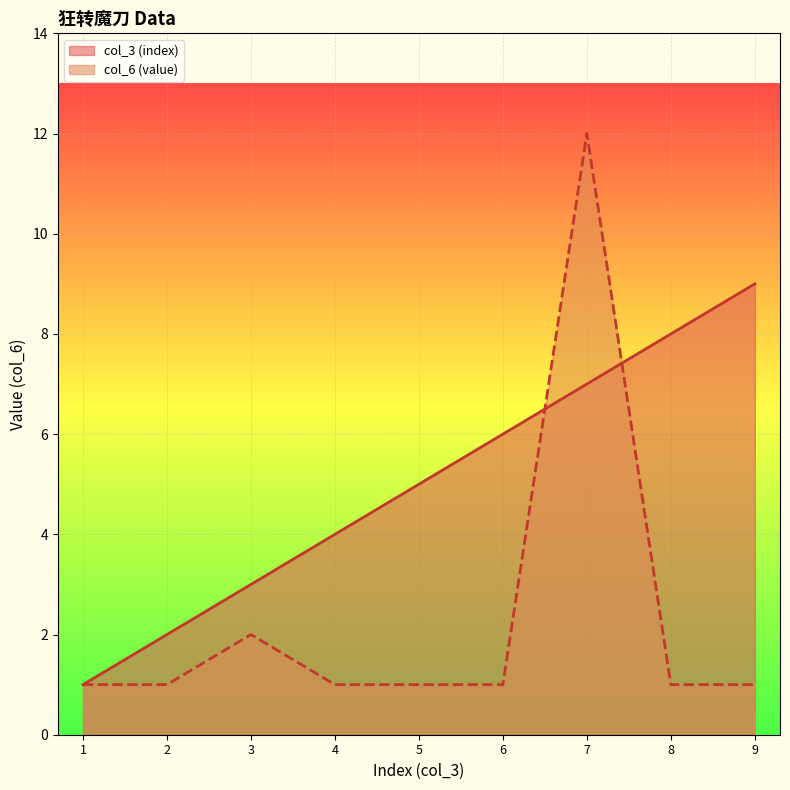

Reading left to right, list all the values displayed in this chart.

col_3 (index): 1	2	3	4	5	6	7	8	9
col_6 (value): 1	1	2	1	1	1	12	1	1